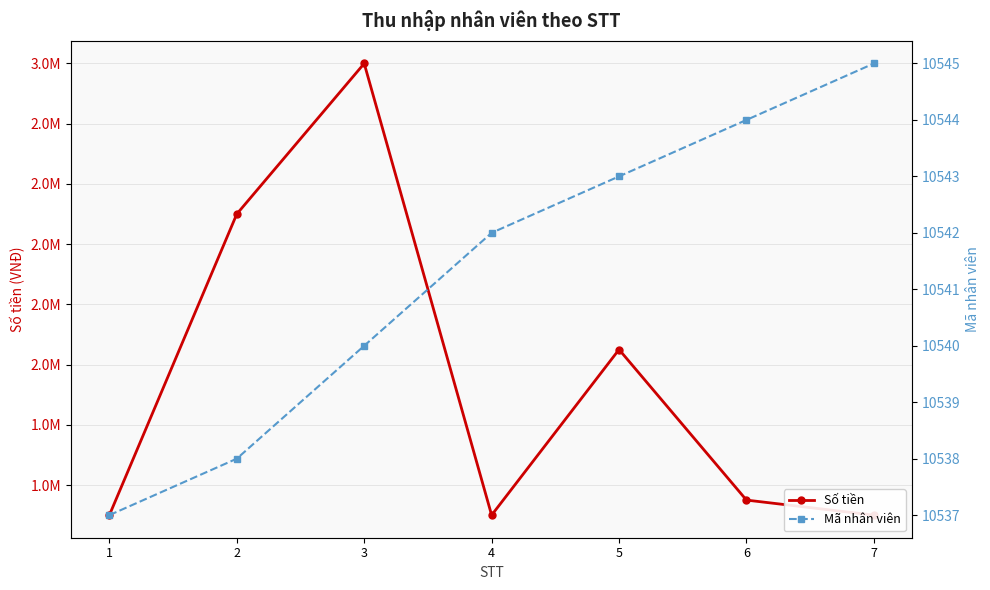

What is the sum of the Mã nhân viên values at 6 and 1?

21081